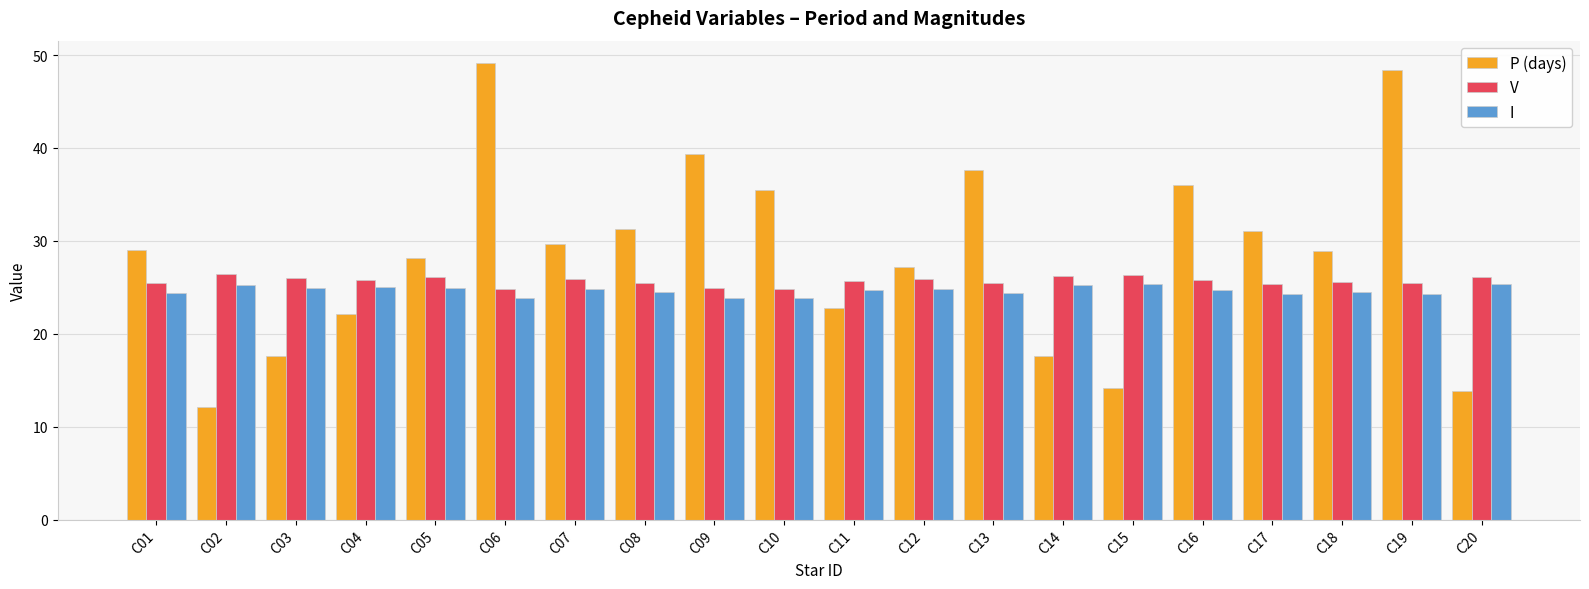

How many data points does each series have?

20